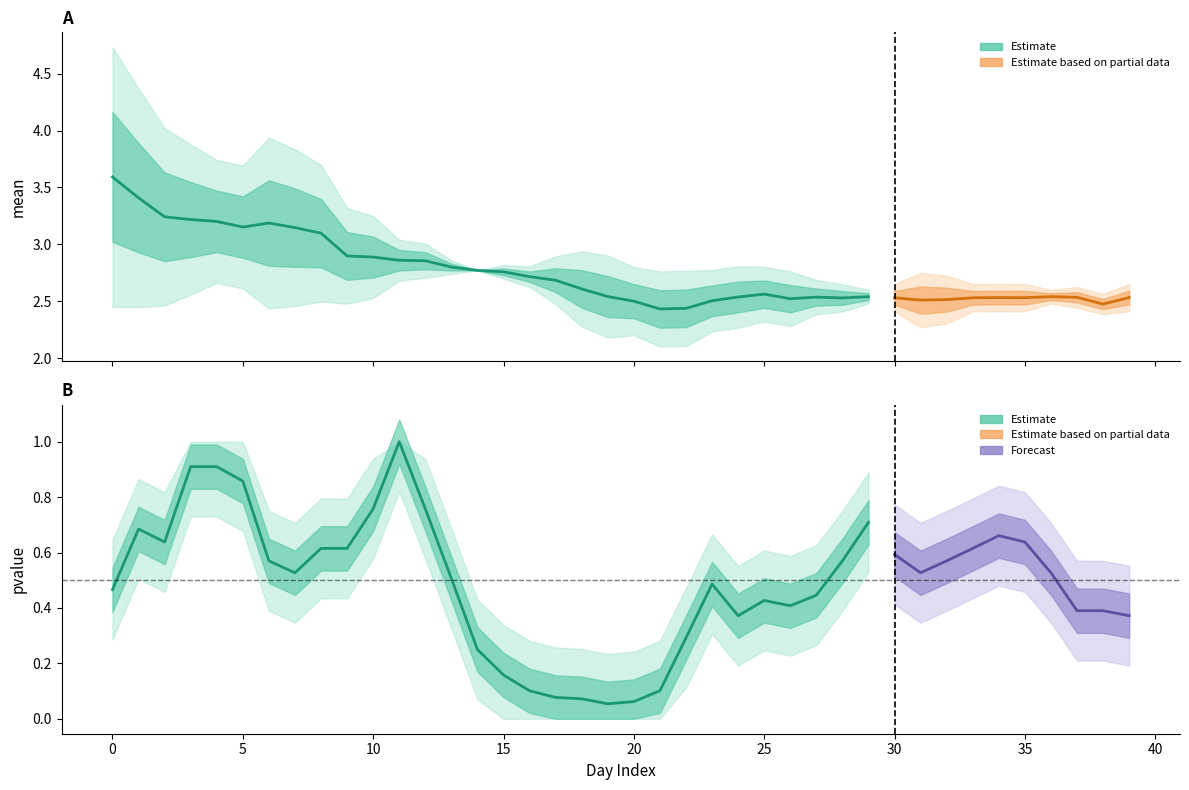

True or false: slp and mean intersect in this chart.

False